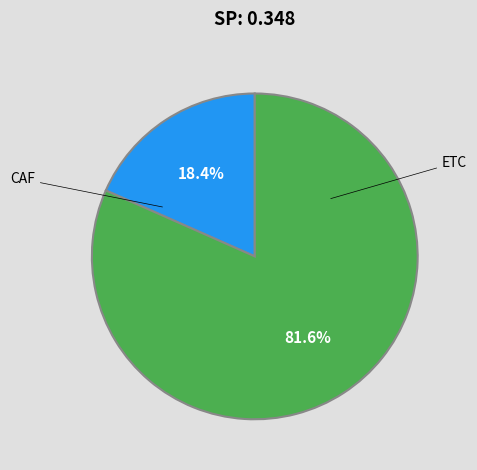

Is CAF the majority of the pie?

No